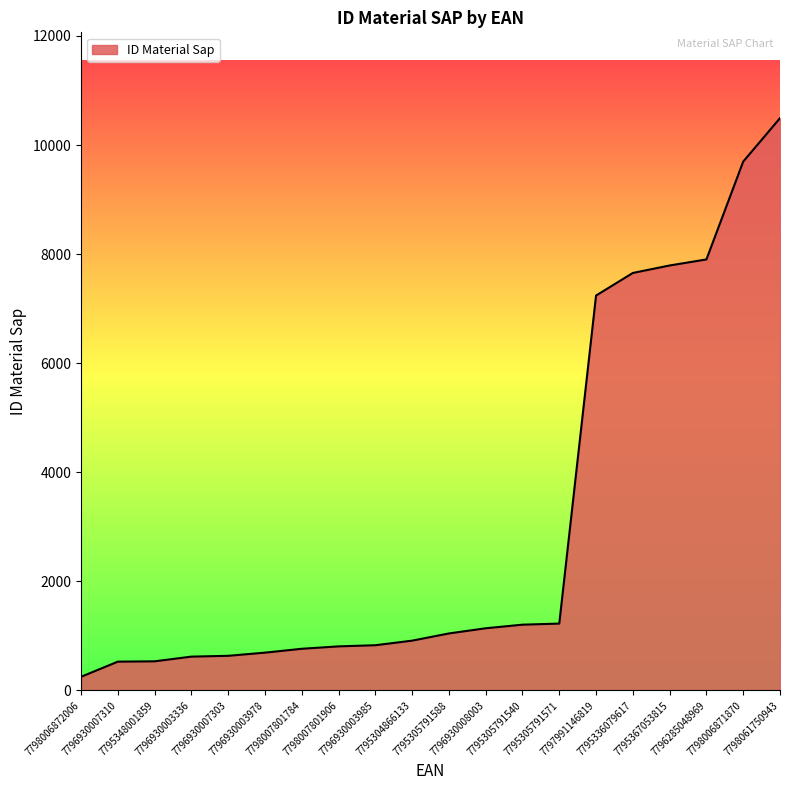

What is the change in value from 7796930003336 to 7795305791571?

+606